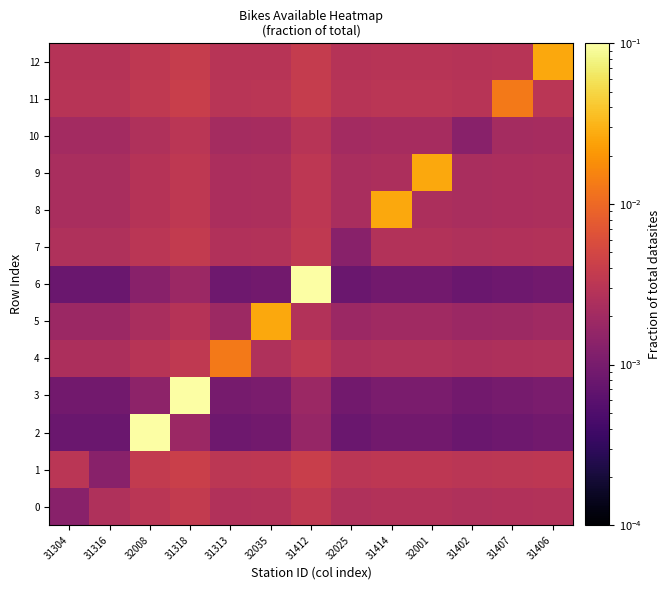

At which category does the chart reach its peak across all series?

31318